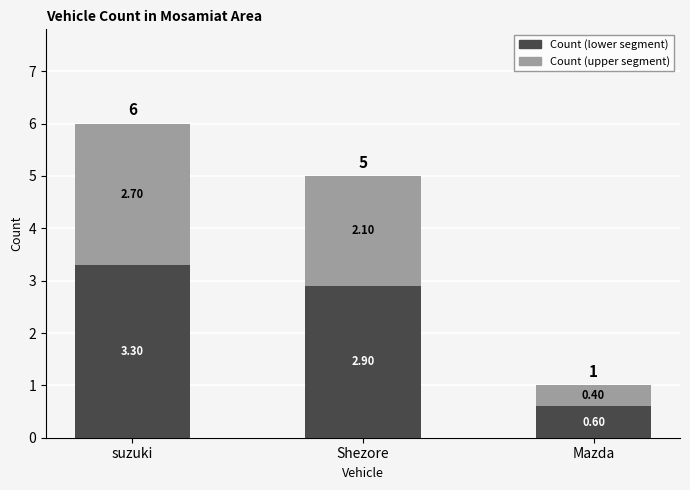

What is the total value across all series at Shezore?

5.0